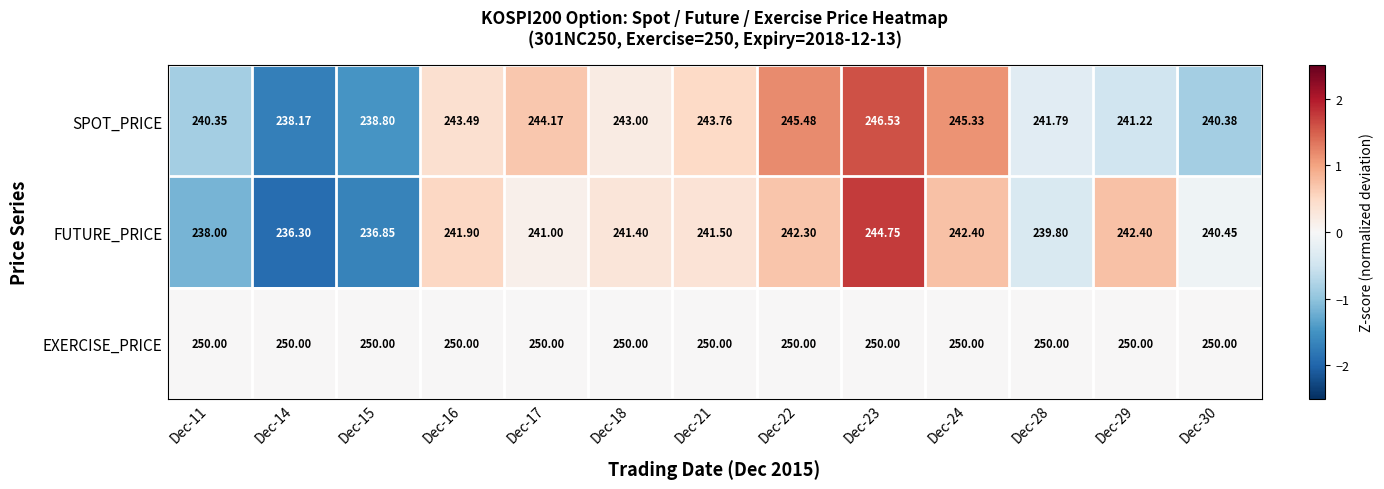

At Dec-21, list the series in order from smallest to largest.

FUTURE_PRICE, SPOT_PRICE, EXERCISE_PRICE